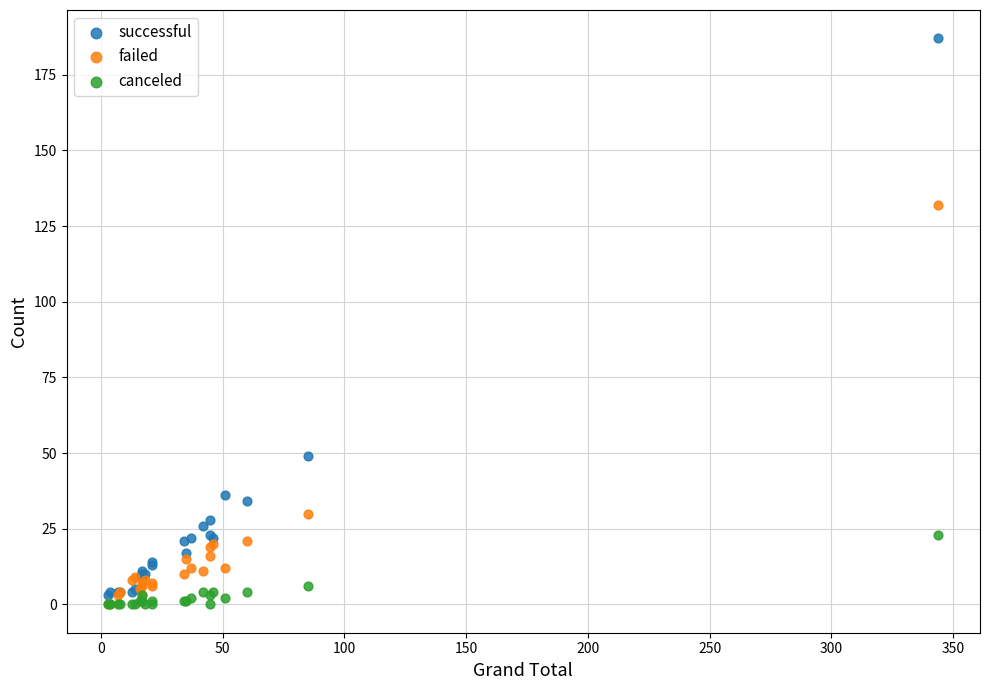

Which series contains the highest Y value?

successful